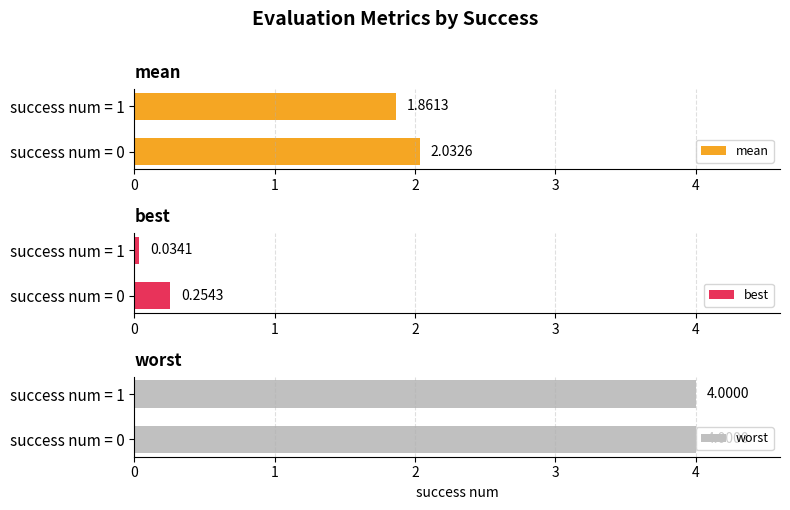

List the labels in order of mean value, smallest first.

success num = 1, success num = 0